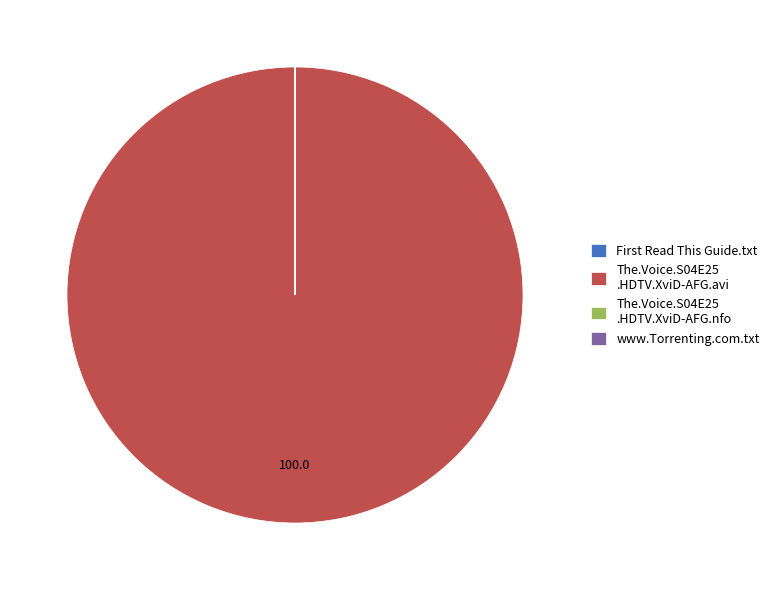

What is the majority slice?

The.Voice.S04E25 .HDTV.XviD-AFG.avi